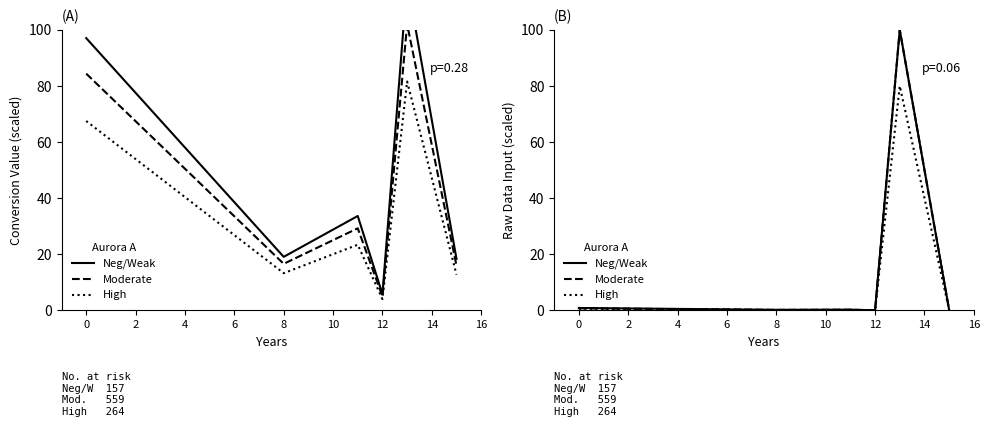

True or false: High and Moderate cross at least once.

False